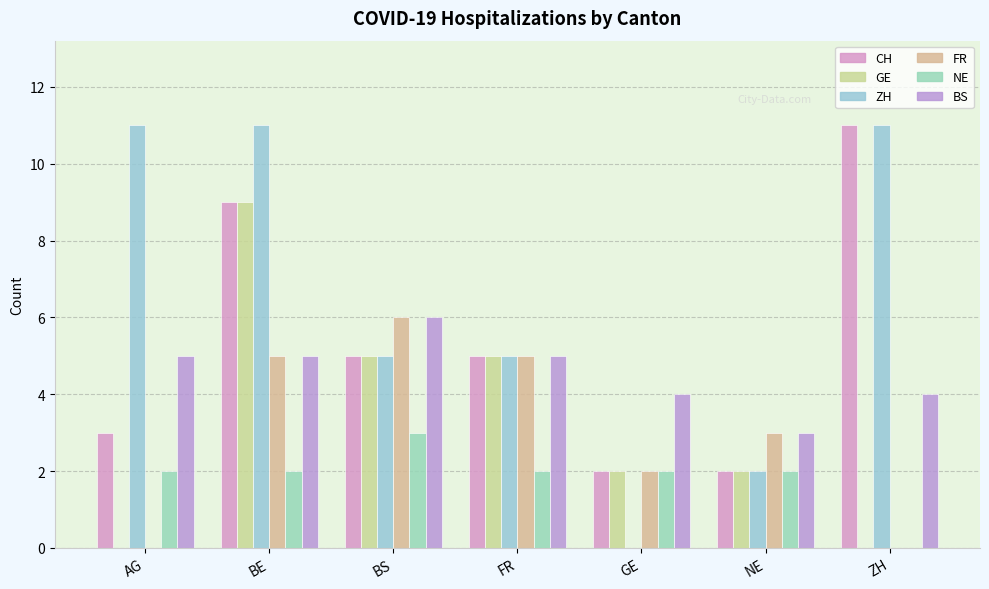

List the series in order of their peak value, highest first.

CH, ZH, GE, FR, BS, NE